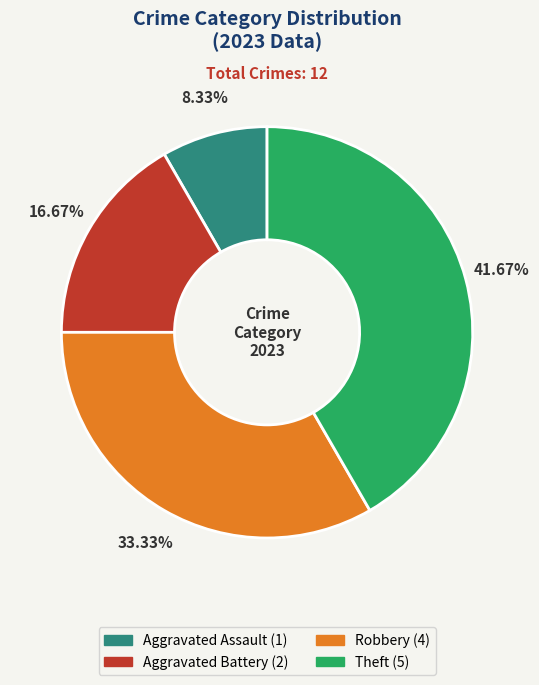

Is it true that Aggravated Assault is 8% of the pie?

True